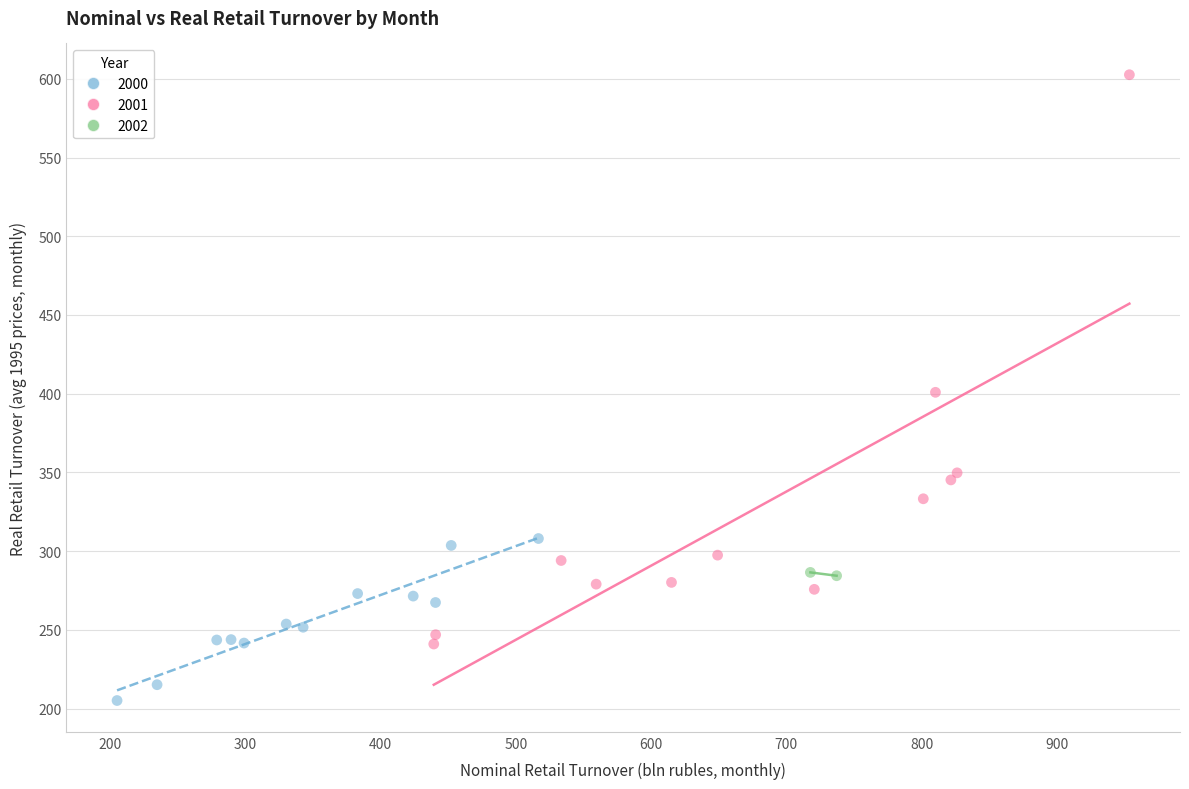

Which series has the largest Y range (max minus min)?

2001